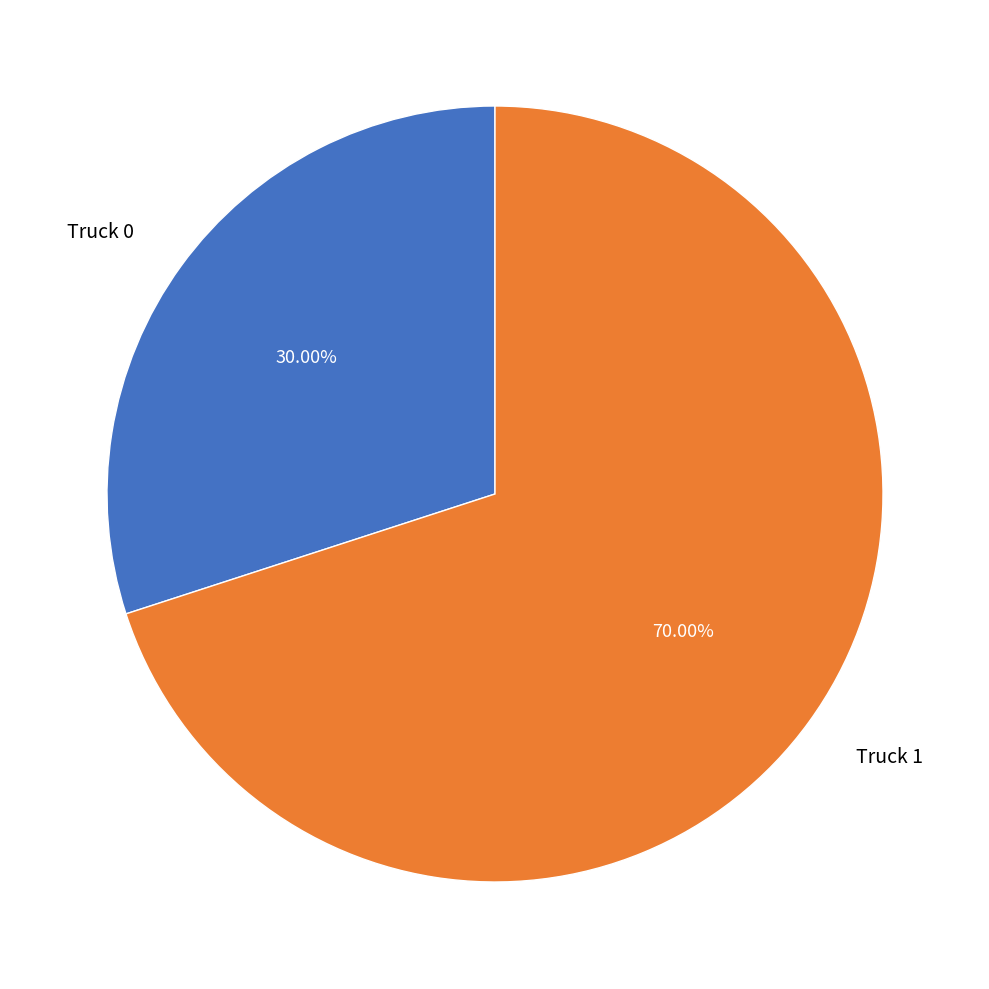

How many slices are in this pie chart?

2